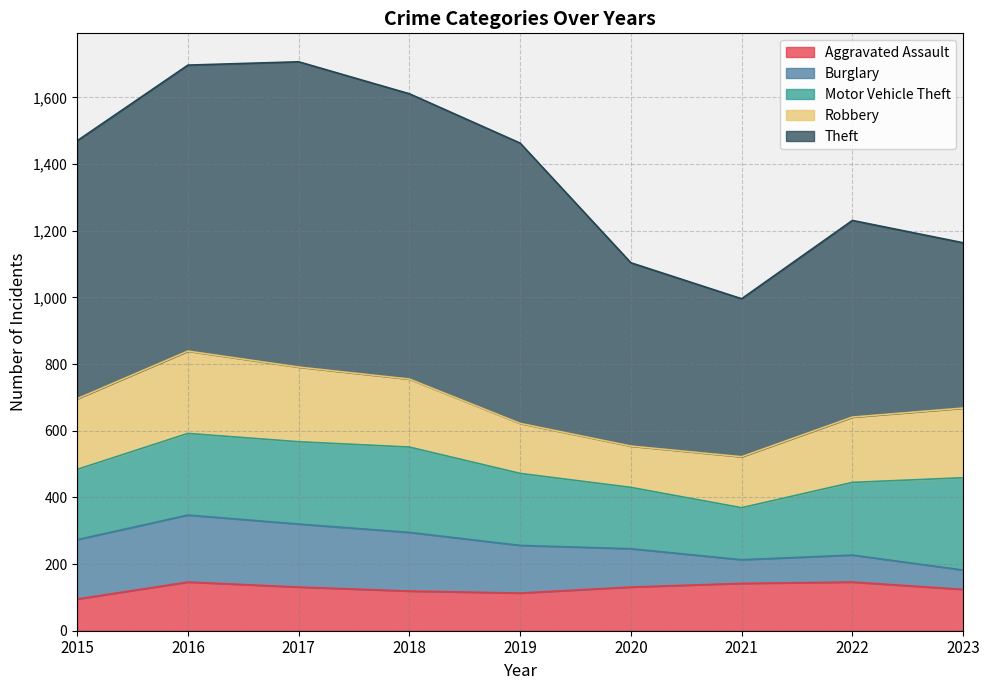

Reading left to right, list all the values displayed in this chart.

Aggravated Assault: 2015=95	2016=146	2017=131	2018=119	2019=113	2020=131	2021=142	2022=146	2023=124
Burglary: 2015=178	2016=201	2017=189	2018=176	2019=143	2020=115	2021=71	2022=81	2023=58
Motor Vehicle Theft: 2015=211	2016=245	2017=247	2018=256	2019=216	2020=184	2021=156	2022=218	2023=277
Robbery: 2015=212	2016=247	2017=224	2018=204	2019=150	2020=124	2021=153	2022=196	2023=209
Theft: 2015=774	2016=858	2017=916	2018=856	2019=841	2020=550	2021=474	2022=590	2023=496